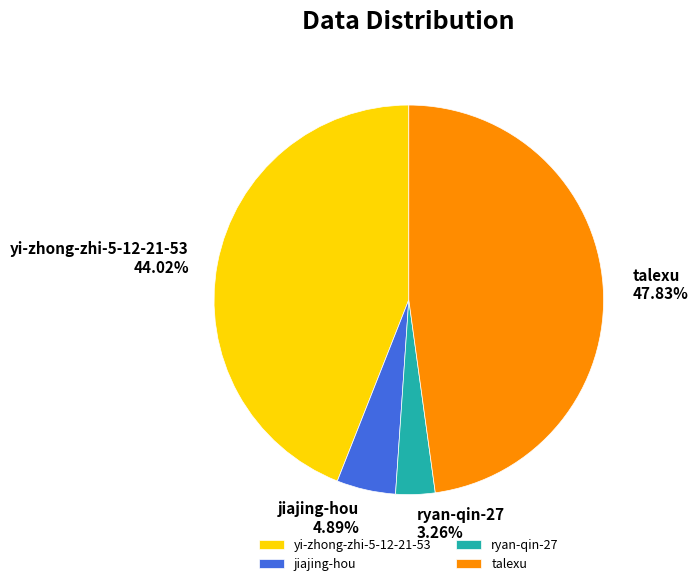

To the nearest percent, what is the combined percentage of jiajing-hou and yi-zhong-zhi-5-12-21-53?

49%